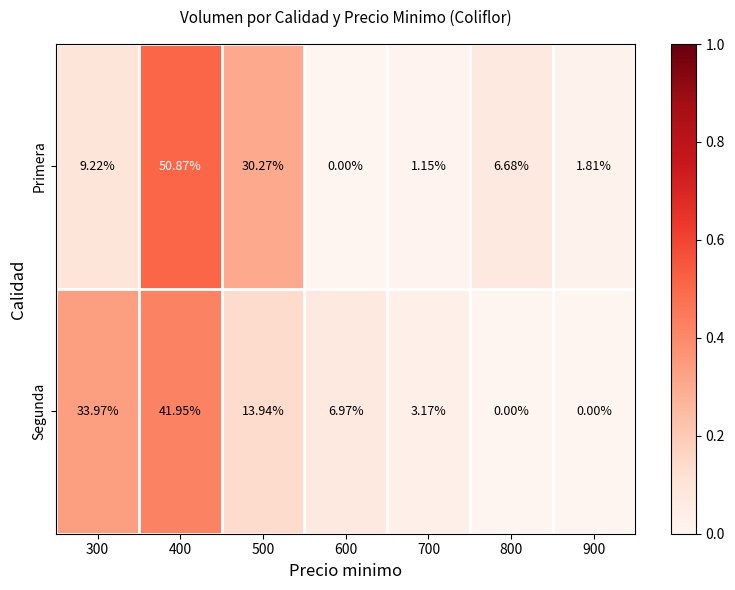

At 800, list the series in order from smallest to largest.

Segunda, Primera